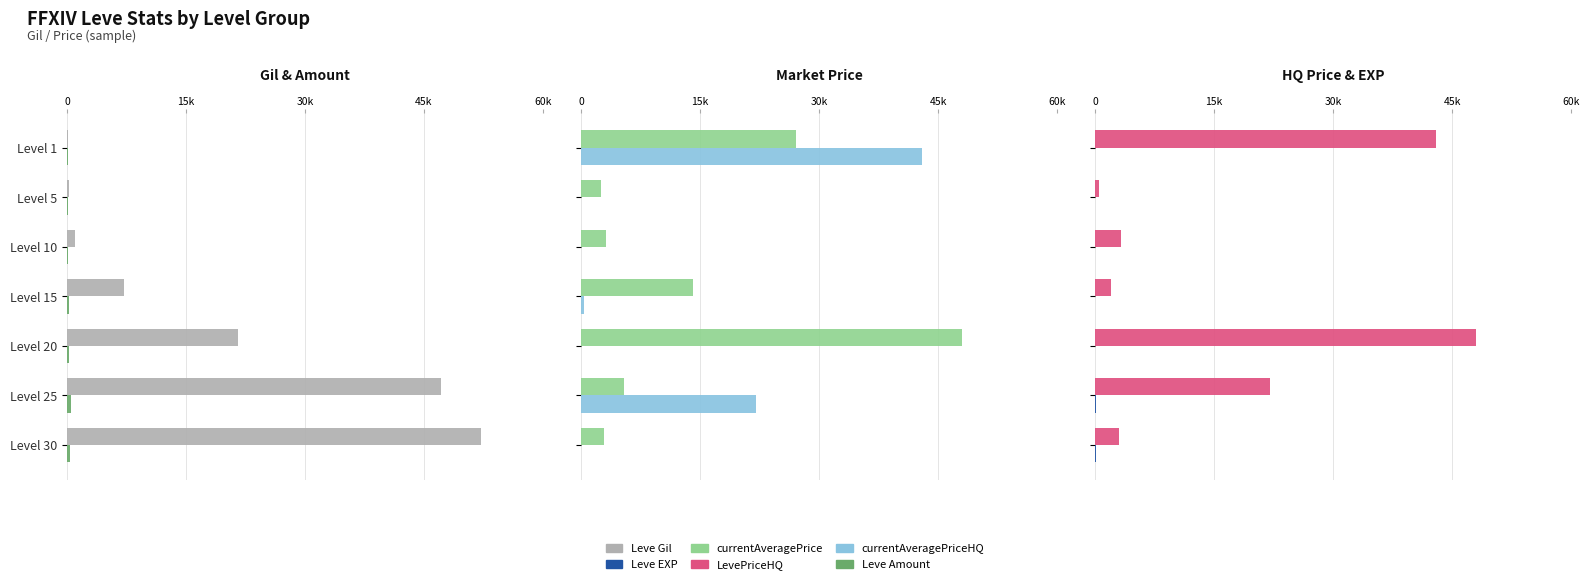

What are all the series names shown in the legend?

Leve Gil, Leve Amount, currentAveragePrice, currentAveragePriceHQ, LevePriceHQ, Leve EXP